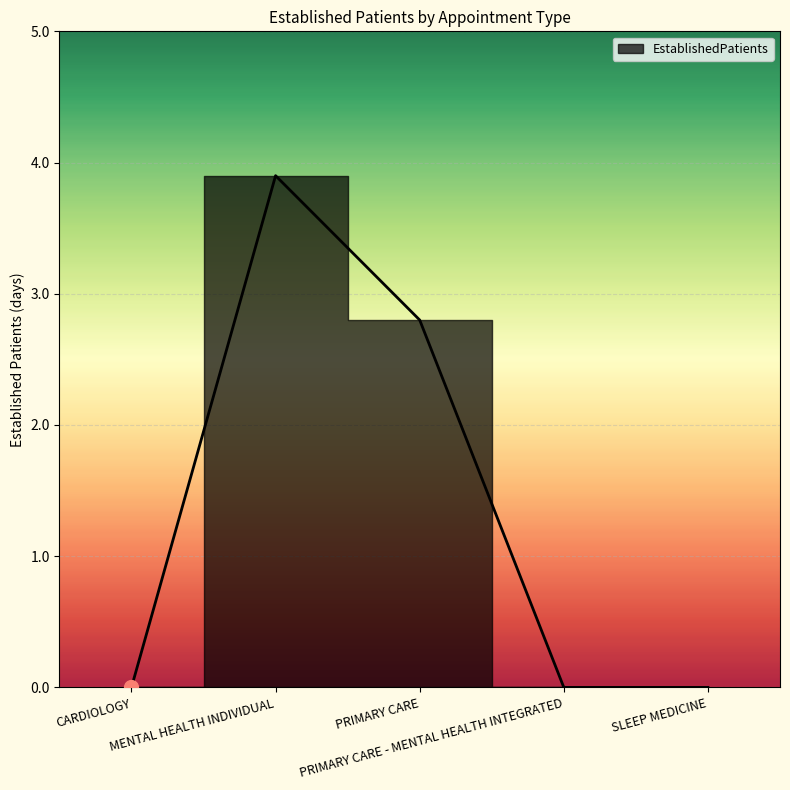

What is the change in value from MENTAL HEALTH INDIVIDUAL to SLEEP MEDICINE?

-3.9